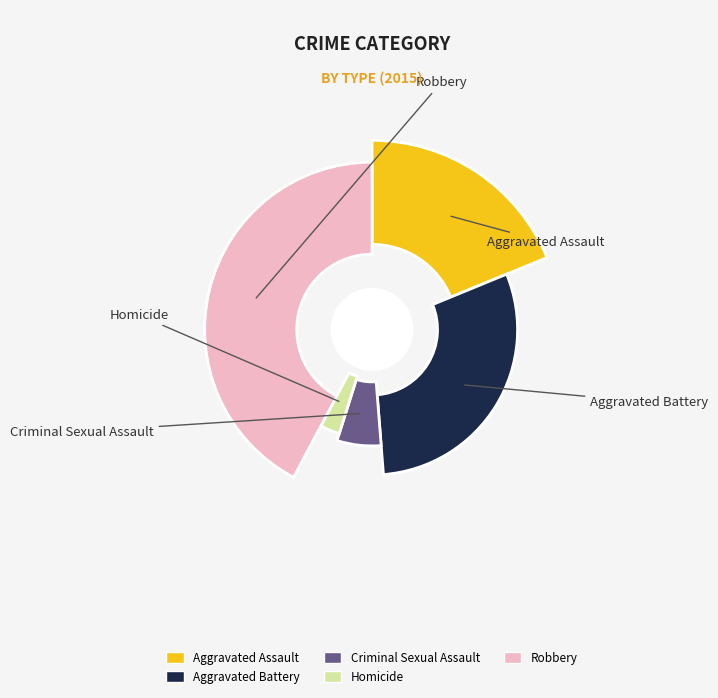

Rank the categories by value from highest to lowest.

Robbery, Aggravated Battery, Aggravated Assault, Criminal Sexual Assault, Homicide